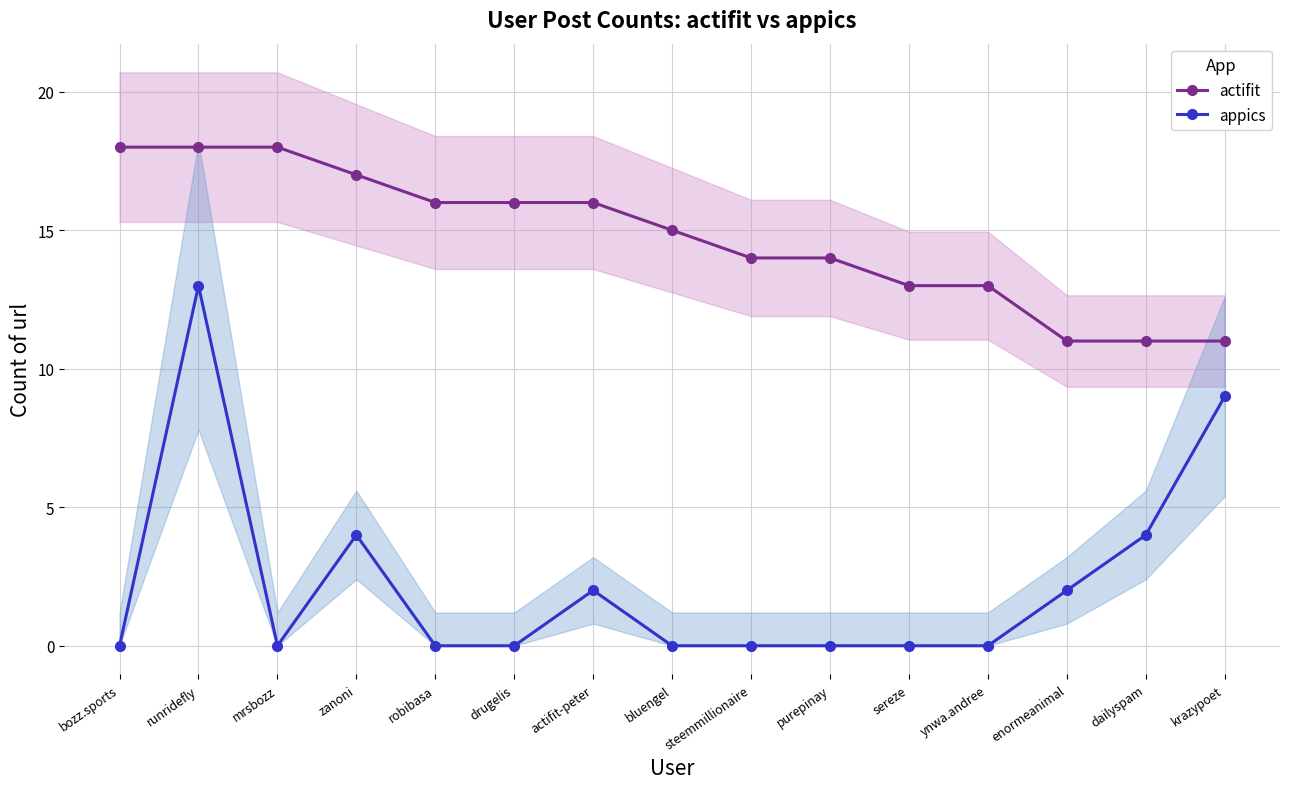

Rank the categories by actifit value from highest to lowest.

bozz.sports, runridefly, mrsbozz, zanoni, robibasa, drugelis, actifit-peter, bluengel, steemmillionaire, purepinay, sereze, ynwa.andree, enormeanimal, dailyspam, krazypoet